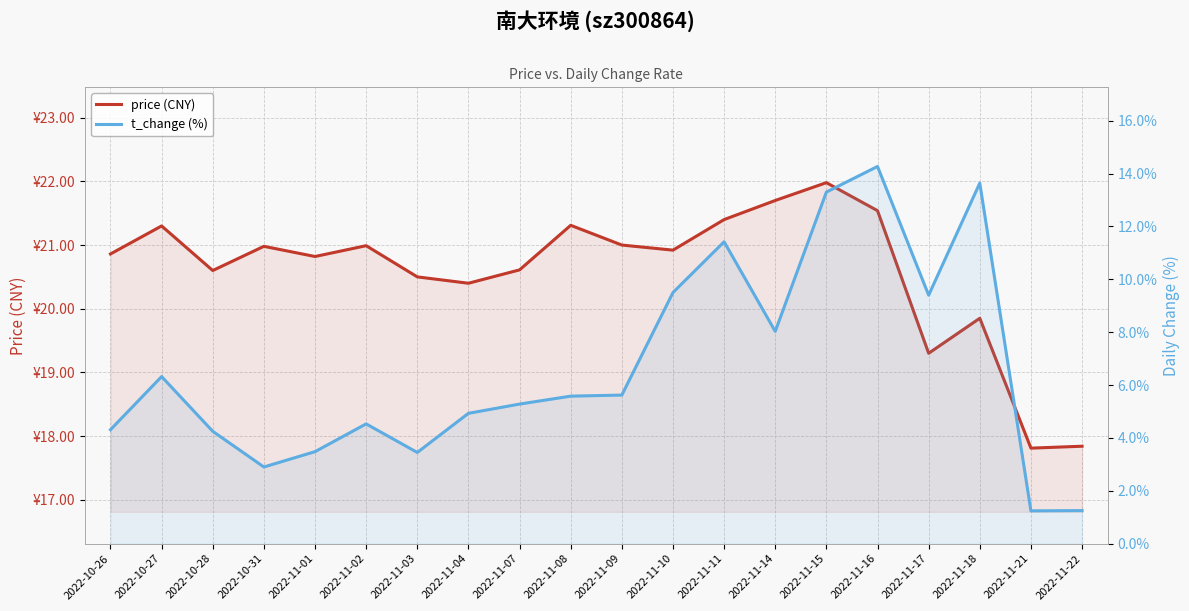

Which has a higher value, 2022-11-09 or 2022-11-03?

2022-11-09